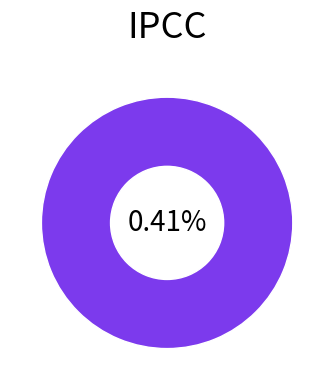

Is it true that 1479071155 is 91% of the pie?

False